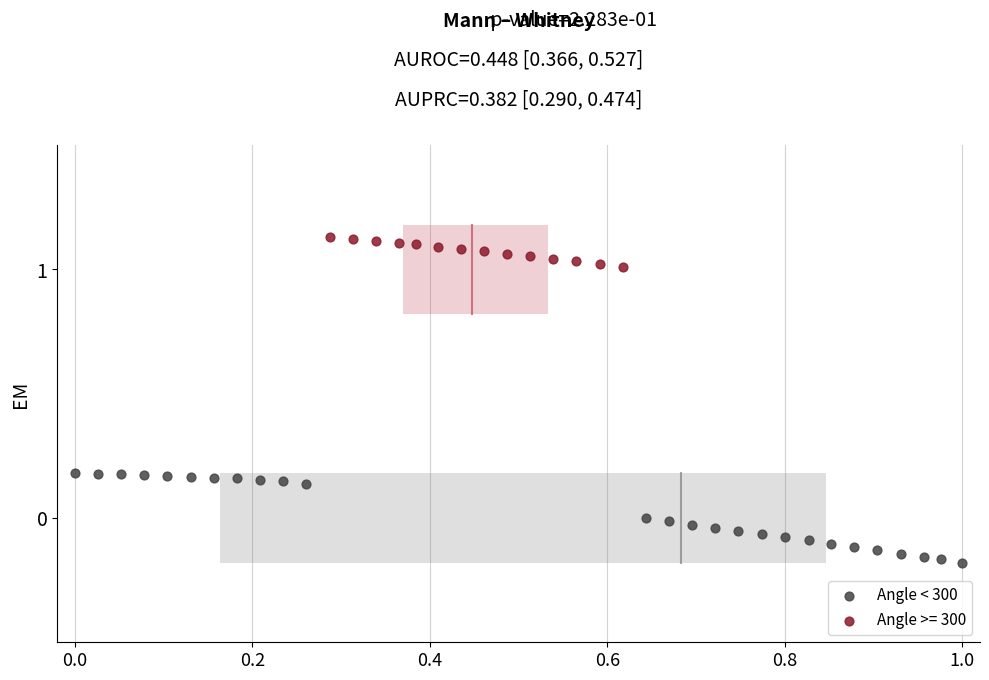

Which series reaches the maximum Y coordinate?

Angle >= 300